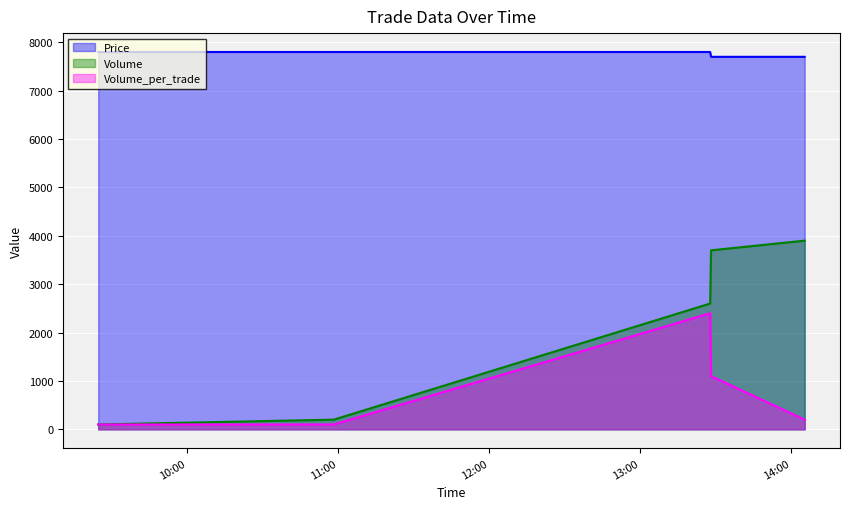

Reading left to right, transcribe all the data shown in this chart.

Price: 2021-10-13 09:24:53=7800	2021-10-13 10:58:23=7800	2021-10-13 13:27:45=7800	2021-10-13 13:28:06=7700	2021-10-13 14:05:16=7700
Volume: 2021-10-13 09:24:53=100	2021-10-13 10:58:23=200	2021-10-13 13:27:45=2600	2021-10-13 13:28:06=3700	2021-10-13 14:05:16=3900
Volume_per_trade: 2021-10-13 09:24:53=100	2021-10-13 10:58:23=100	2021-10-13 13:27:45=2400	2021-10-13 13:28:06=1100	2021-10-13 14:05:16=200